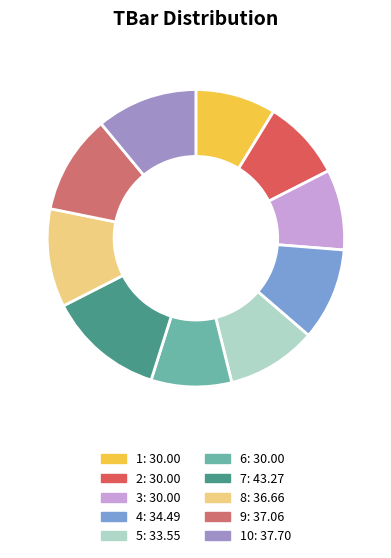

What is the largest slice in the pie chart?

7